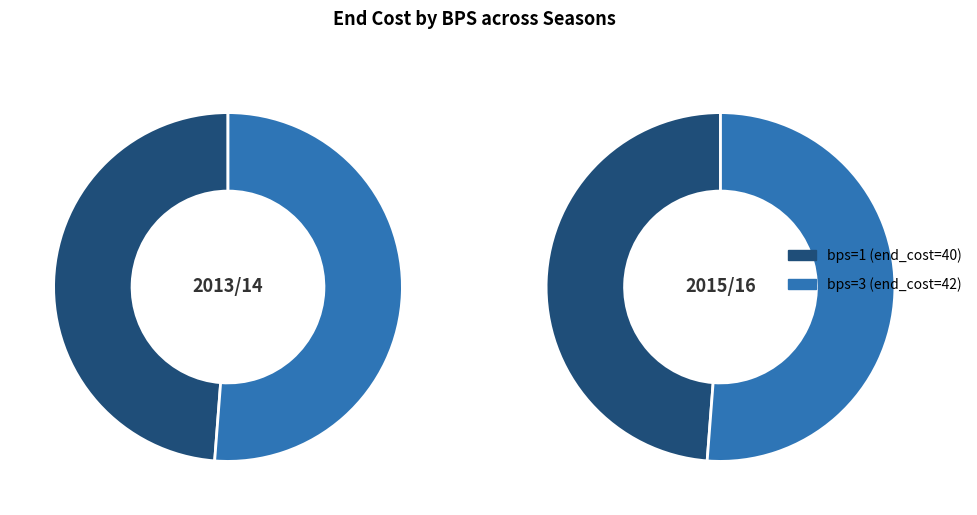

How many segments does this pie chart have?

2